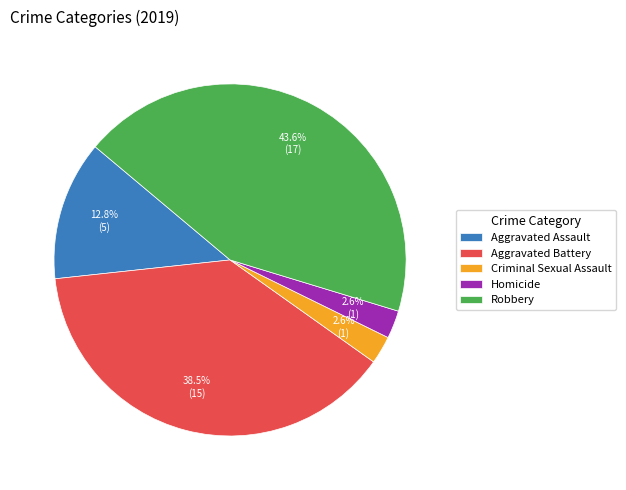

How much of the chart is everything except Criminal Sexual Assault?

97.4%